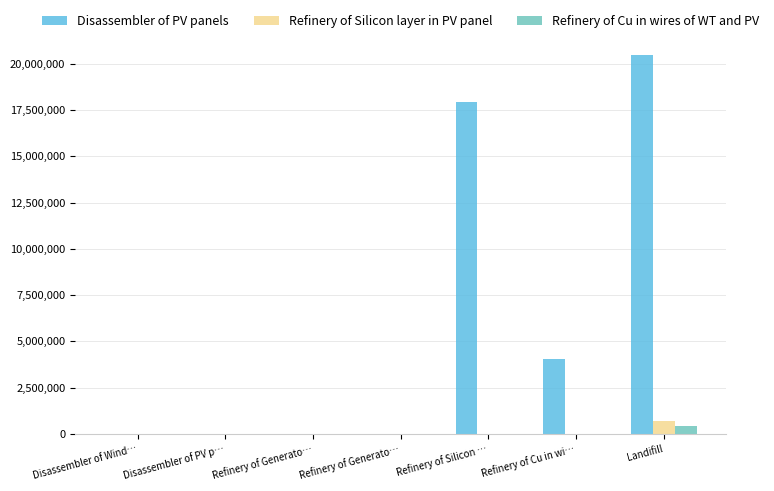

Which series changed the most between Disassembler of PV p… and Refinery of Silicon …?

Disassembler of PV panels